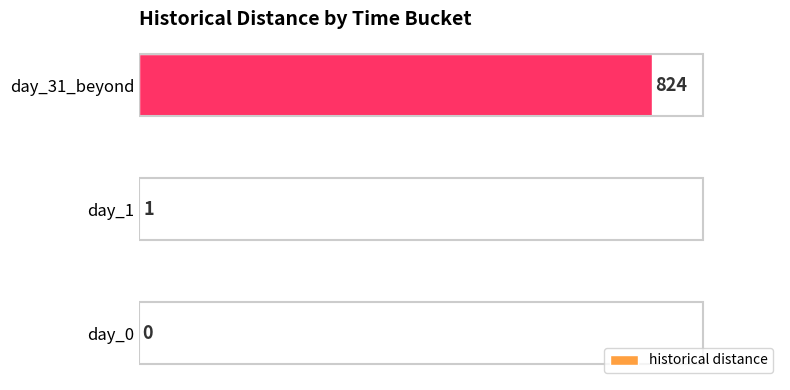

True or false: the data shows 824 at day_31_beyond.

True